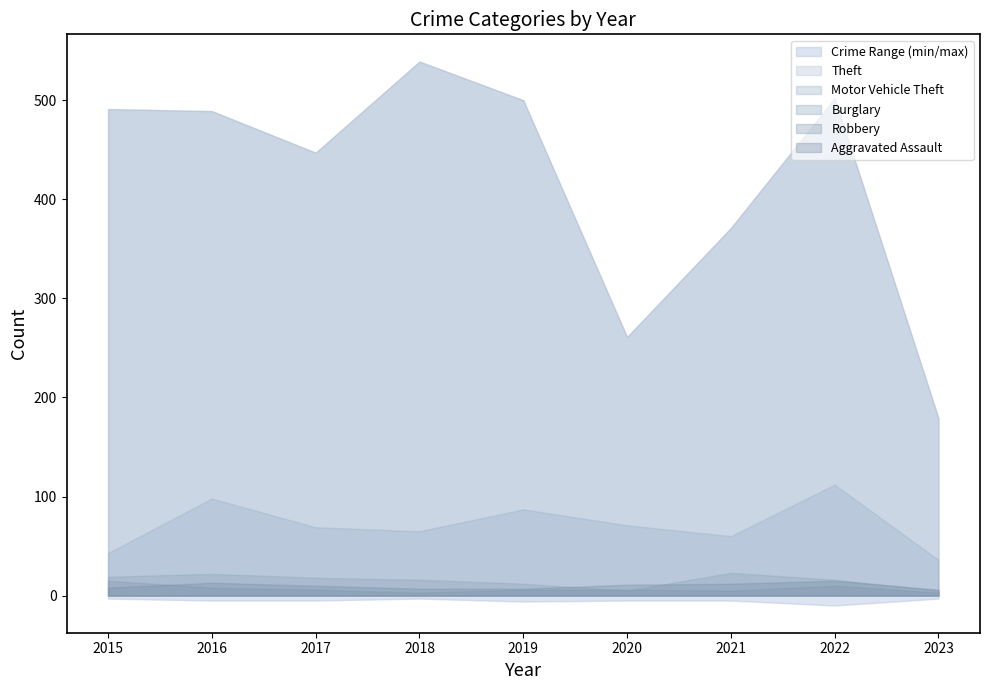

Between 2017 and 2020, which series saw the biggest shift?

Theft